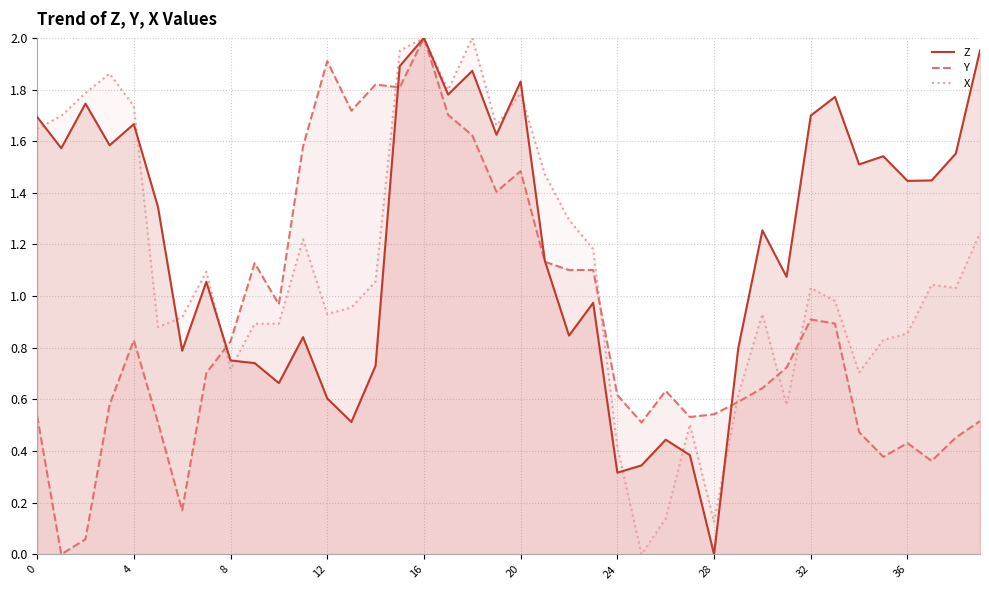

Which series has the largest range (max minus min)?

Z